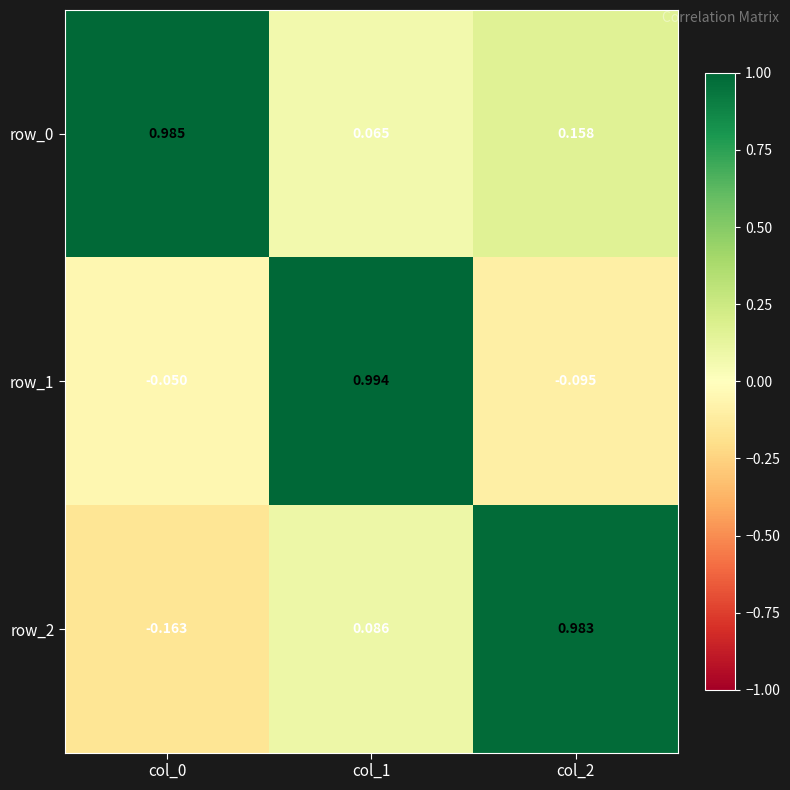

What is the difference between the row_0 values at col_1 and col_0?

0.9